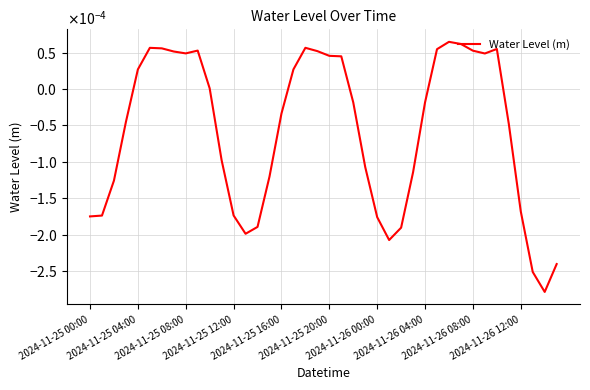

Does the chart display data point markers on the line(s)?

No